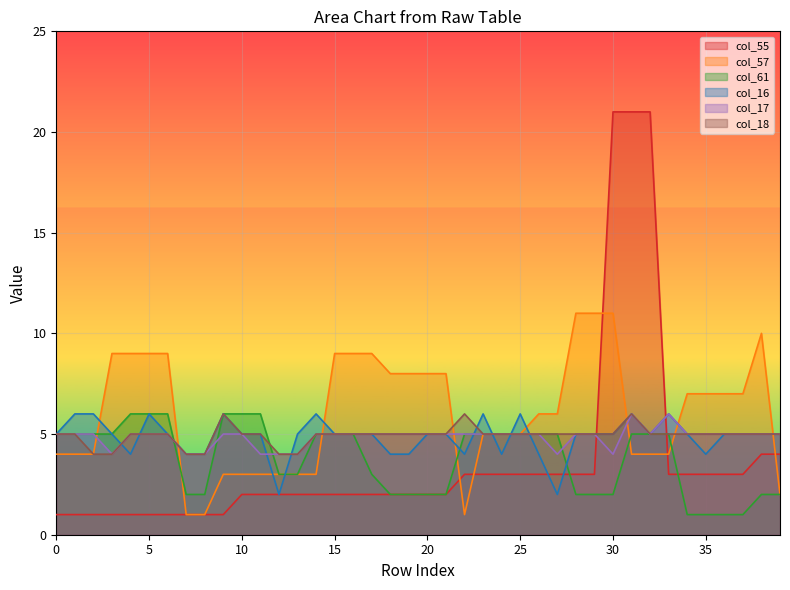

Reading left to right, list all the values displayed in this chart.

col_55: 1	1	1	1	1	1	1	1	1	1	2	2	2	2	2	2	2	2	2	2	2	2	3	3	3	3	3	3	3	3	21	21	21	3	3	3	3	3	4	4
col_57: 4	4	4	9	9	9	9	1	1	3	3	3	3	3	3	9	9	9	8	8	8	8	1	5	5	5	6	6	11	11	11	4	4	4	7	7	7	7	10	2
col_61: 5	5	5	5	6	6	6	2	2	6	6	6	3	3	5	5	5	3	2	2	2	2	5	5	5	5	5	5	2	2	2	5	5	5	1	1	1	1	2	2
col_16: 5	6	6	5	4	6	5	4	4	6	5	5	2	5	6	5	5	5	4	4	5	5	4	6	4	6	4	2	5	5	5	6	5	6	5	4	5	5	5	5
col_17: 5	5	5	4	5	5	5	4	4	5	5	4	4	4	5	5	5	5	5	5	5	5	5	5	5	5	5	4	5	5	4	6	5	6	5	5	5	5	5	5
col_18: 5	5	4	4	5	5	5	4	4	6	5	5	4	4	5	5	5	5	5	5	5	5	6	5	5	5	5	5	5	5	5	6	5	5	5	5	5	5	5	5